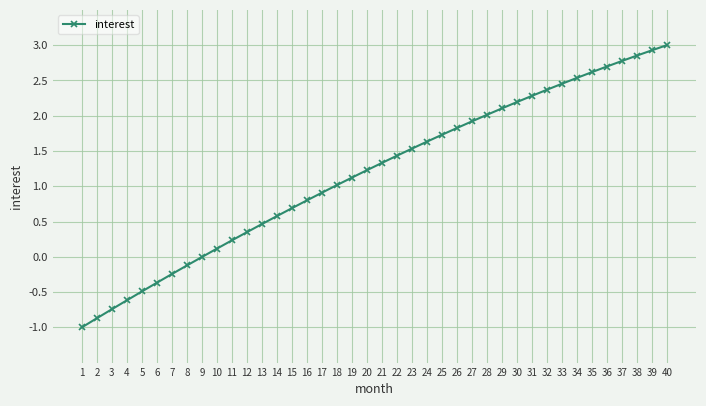

Count the number of data series in this chart.

1